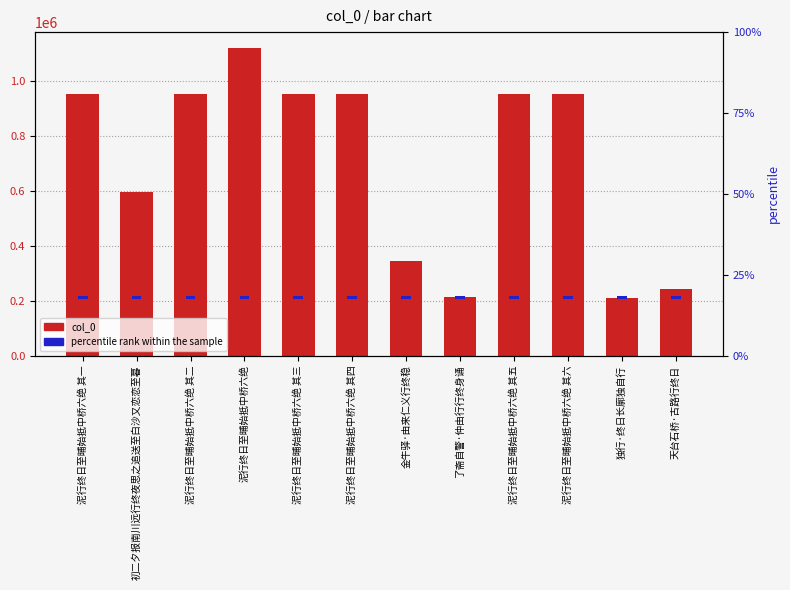

Count the number of categories in the chart.

12